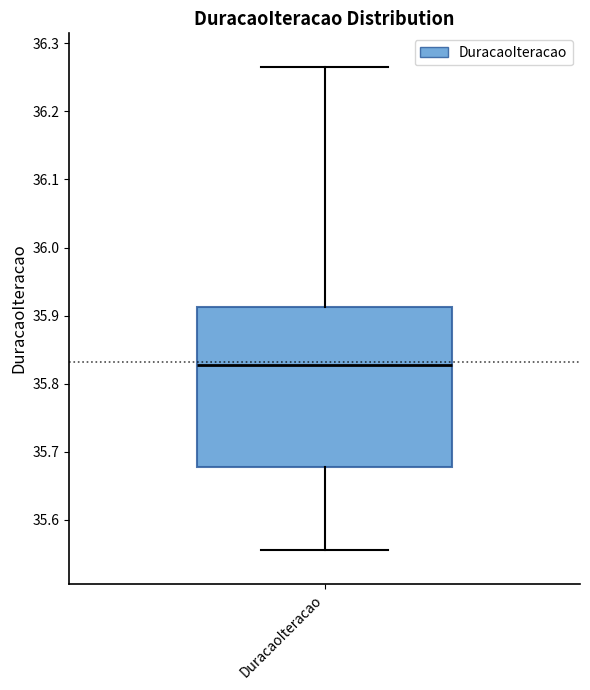

Where does the lower whisker of the box for DuracaoIteracao end on the y-axis? The values are not printed on the chart, so give them approximately, as read against the axis.

35.56